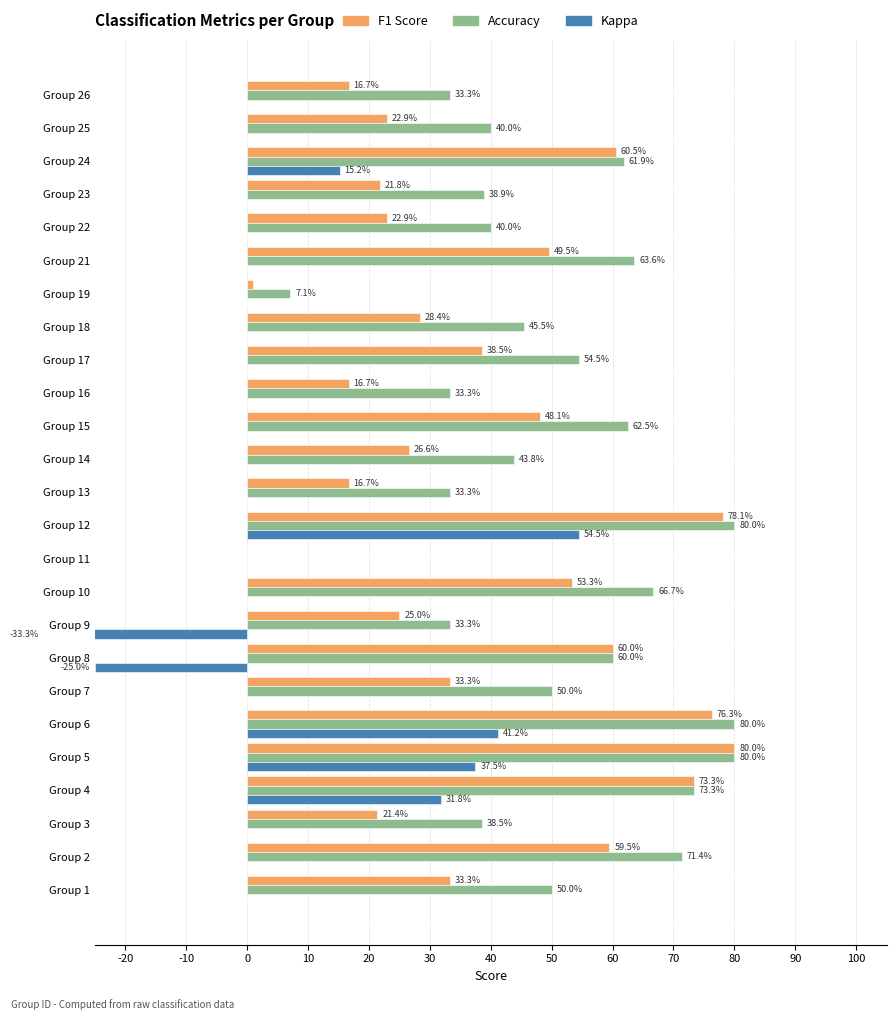

What is the average value of the accuracy series?

0.5